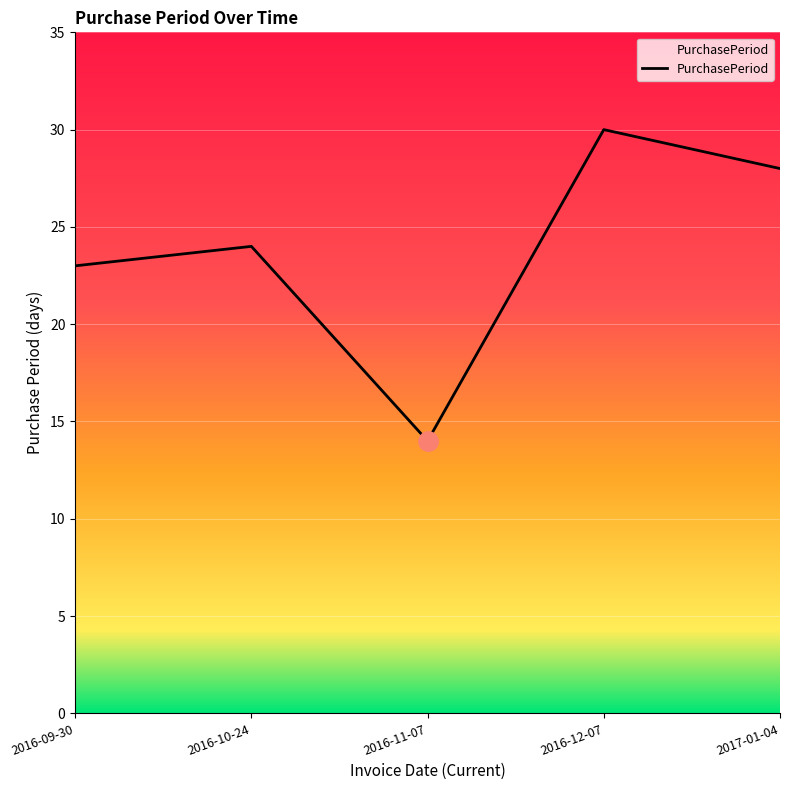

At which category does the chart reach its minimum across all series?

2016-11-07